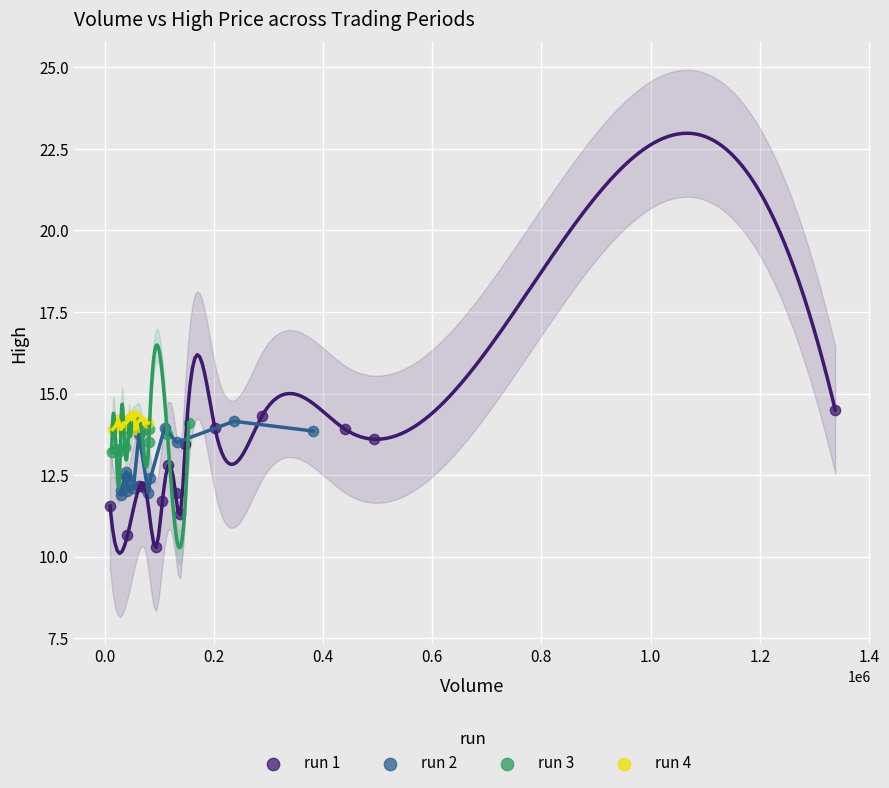

Which series has the widest spread of Y values?

run 1